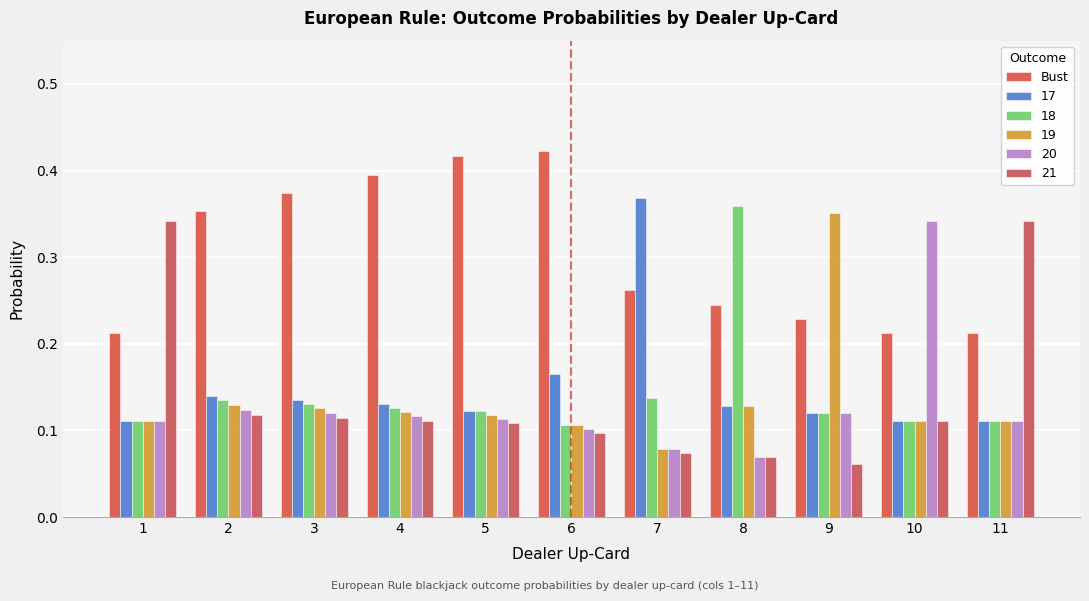

How many distinct data groups are displayed?

6